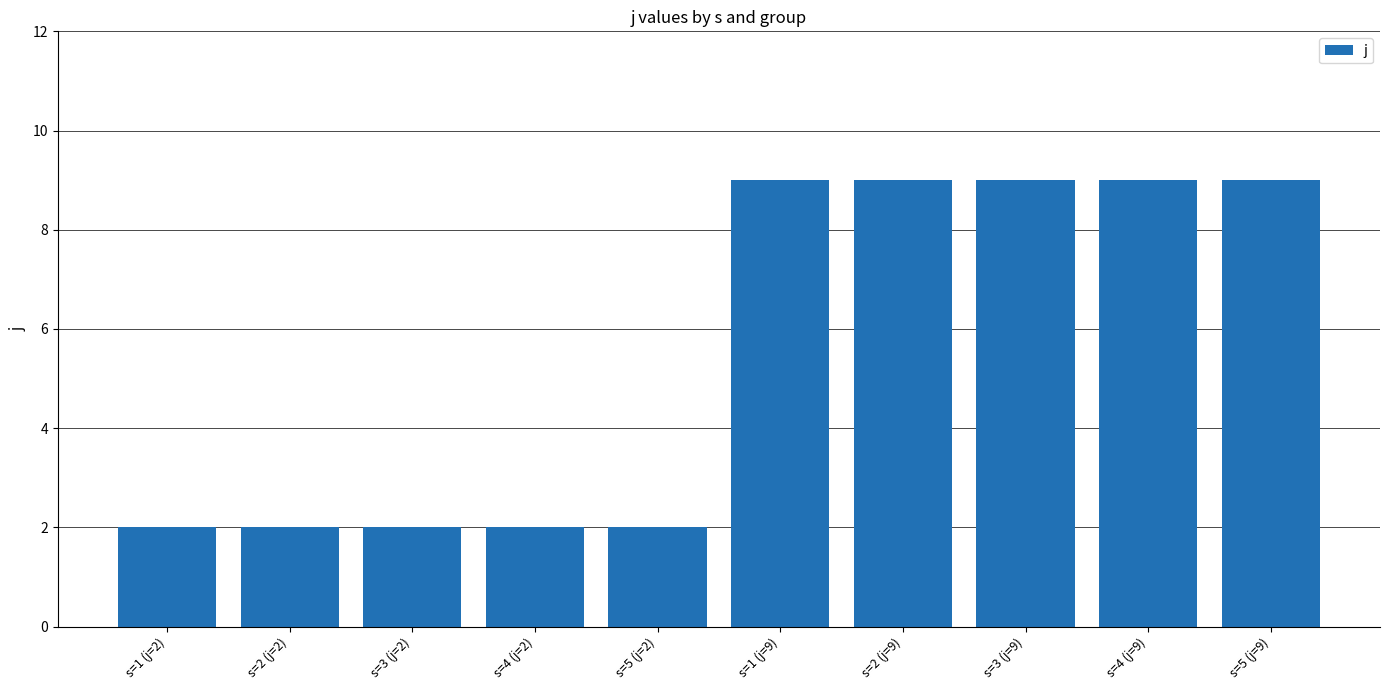

What is the difference between the values at s=3 (j=2) and s=5 (j=9)?

7